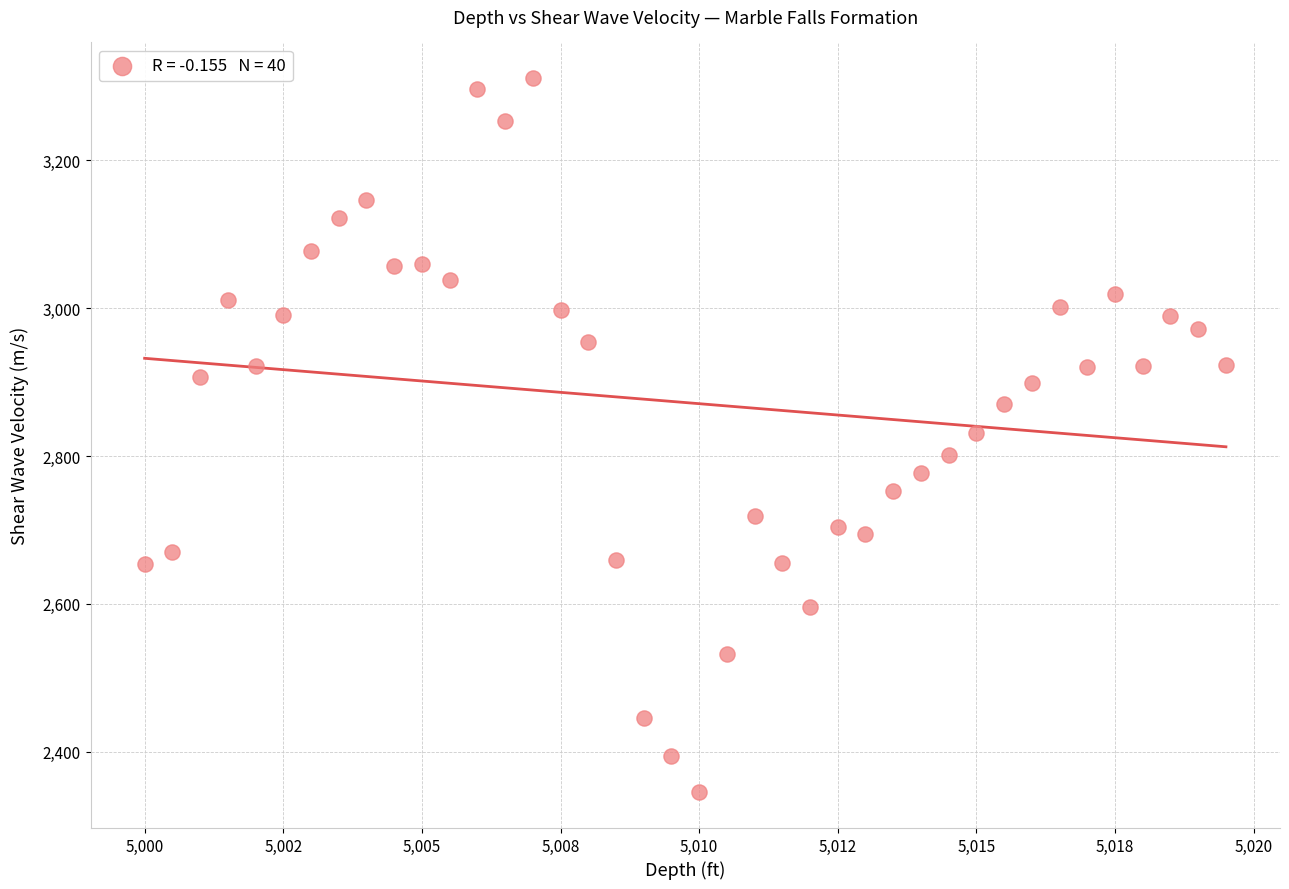

What is the range of X values (max minus min)?

19.5